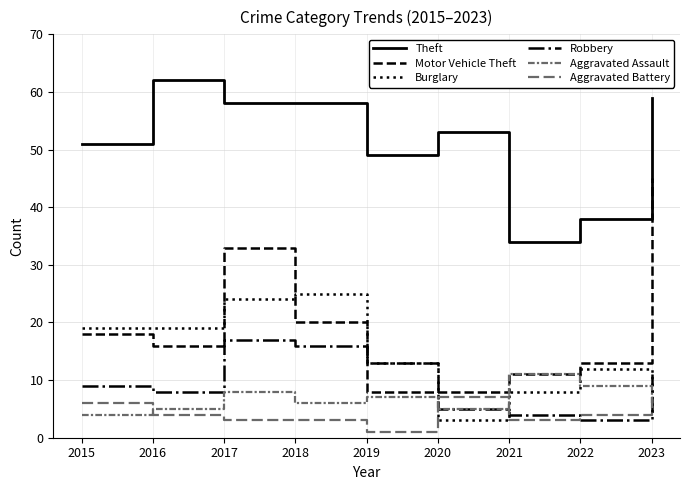

What is the average value of the Aggravated Battery series?

4